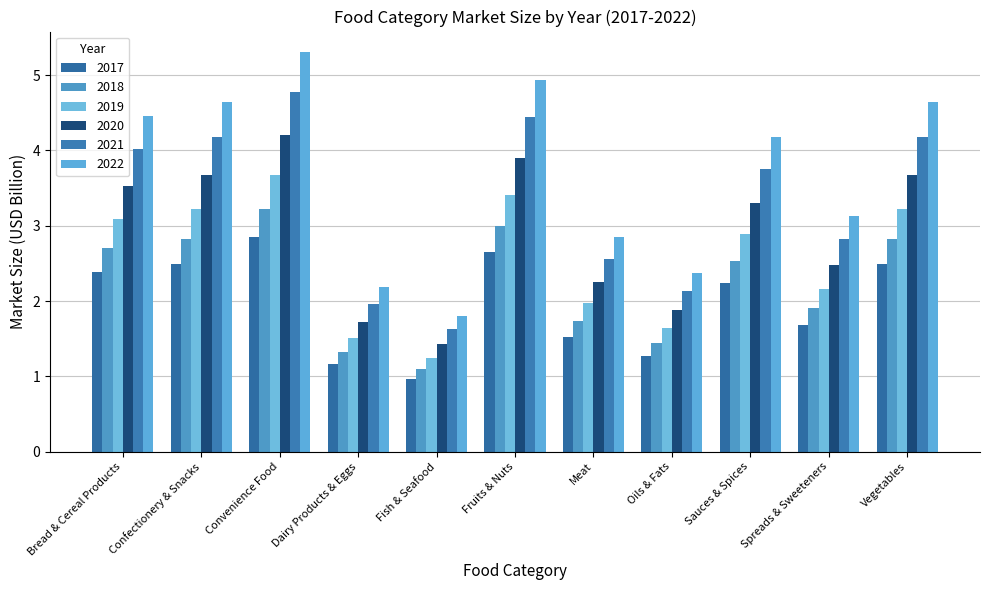

What is the label of the 3rd bar from the right?

Sauces & Spices